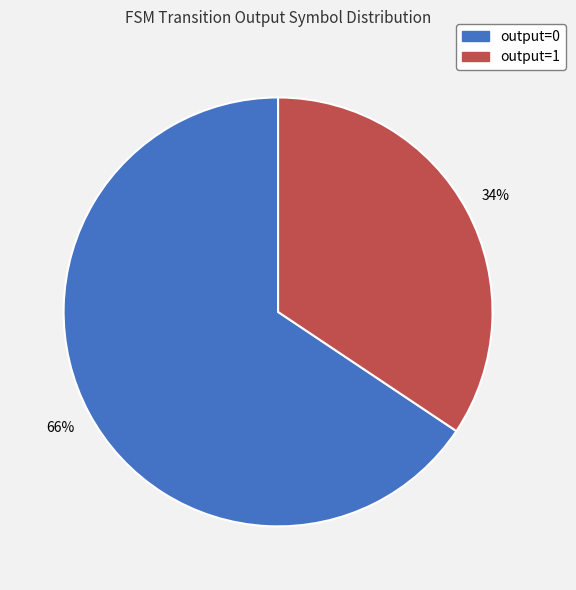

Which category has the smallest portion of the pie?

output=1